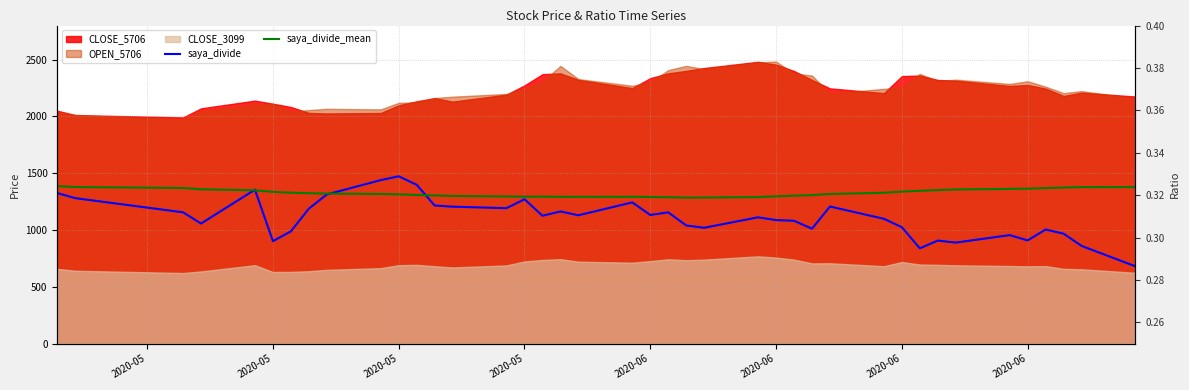

What is the value of the saya_divide point at the 27th from the left?

0.3